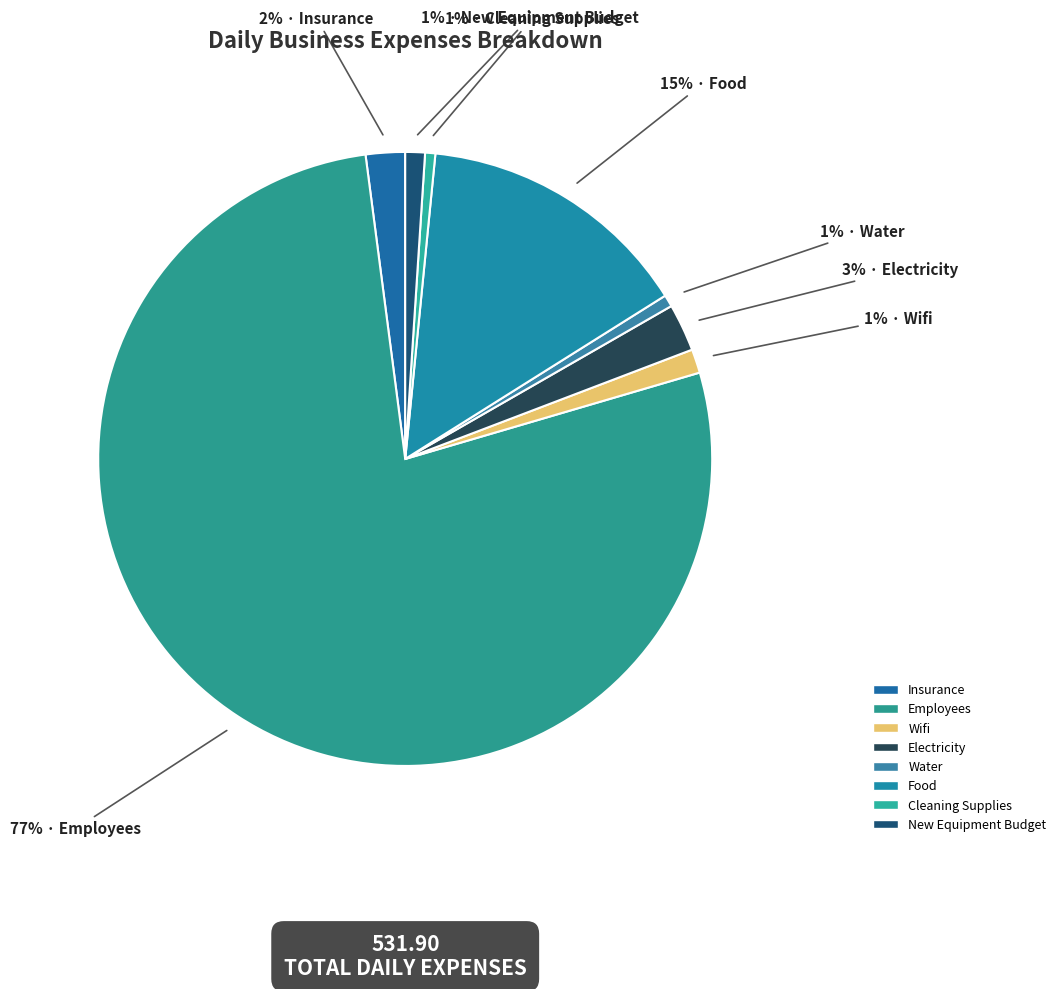

What percentage is NOT represented by Wifi?

98.7%